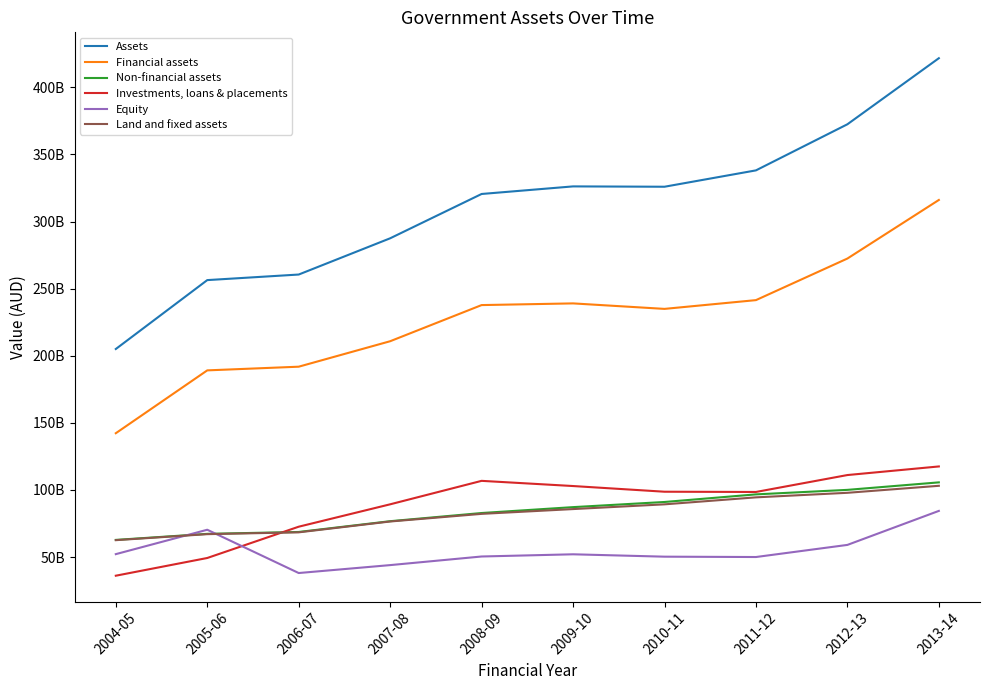

The Non-financial assets series shows 87189000000 at 2009-10. True or false?

True